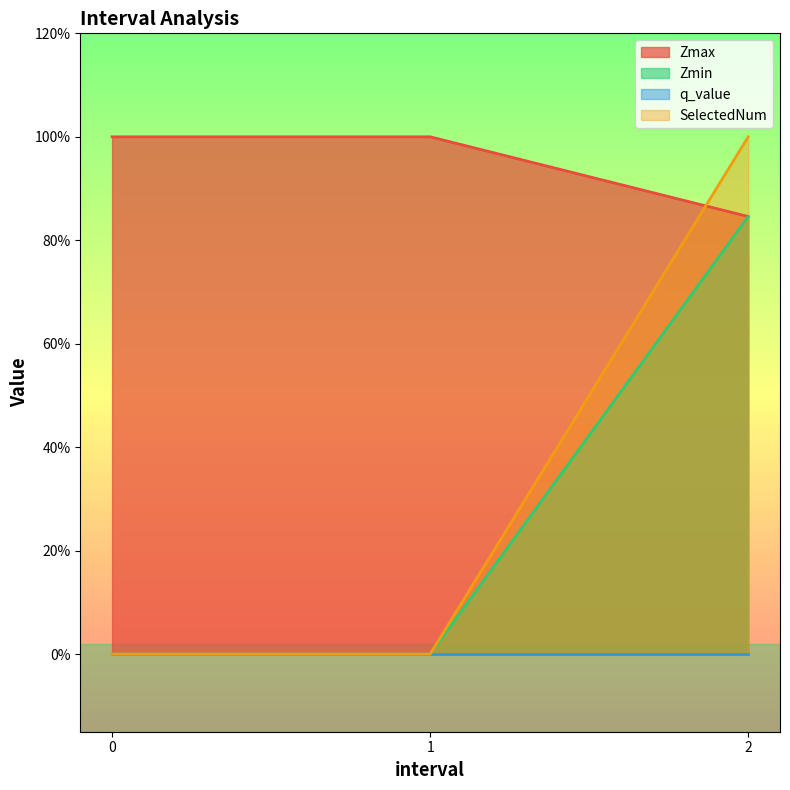

How many values in the SelectedNum series exceed 0?

1